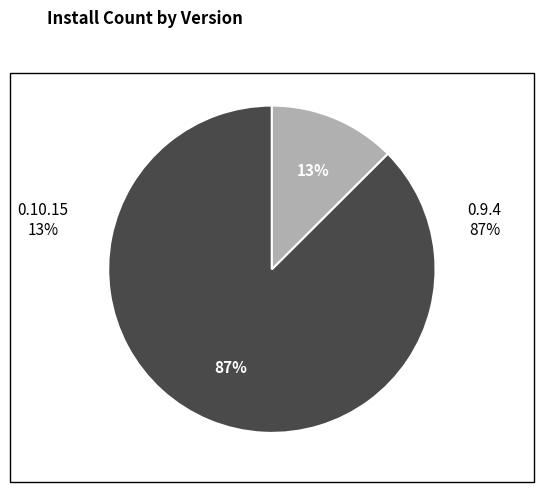

What is the change in value from 0.9.4 to 0.10.15?

-171444